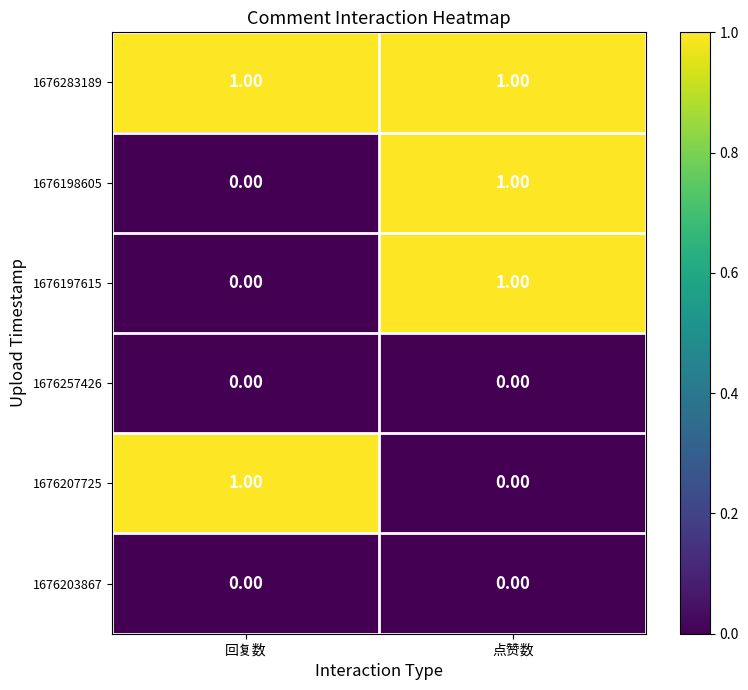

Rank the categories by 1676207725 value from highest to lowest.

回复数, 点赞数